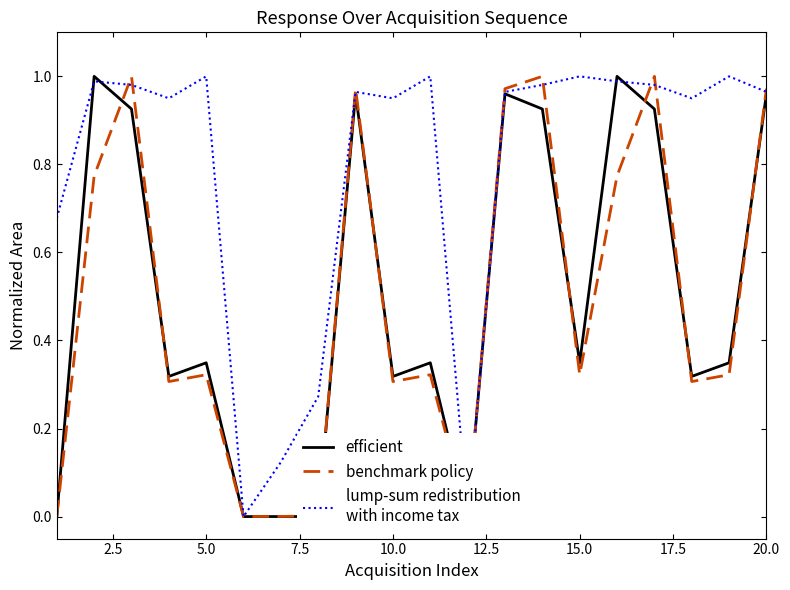

True or false: benchmark policy has more than 0 interior local peaks.

True